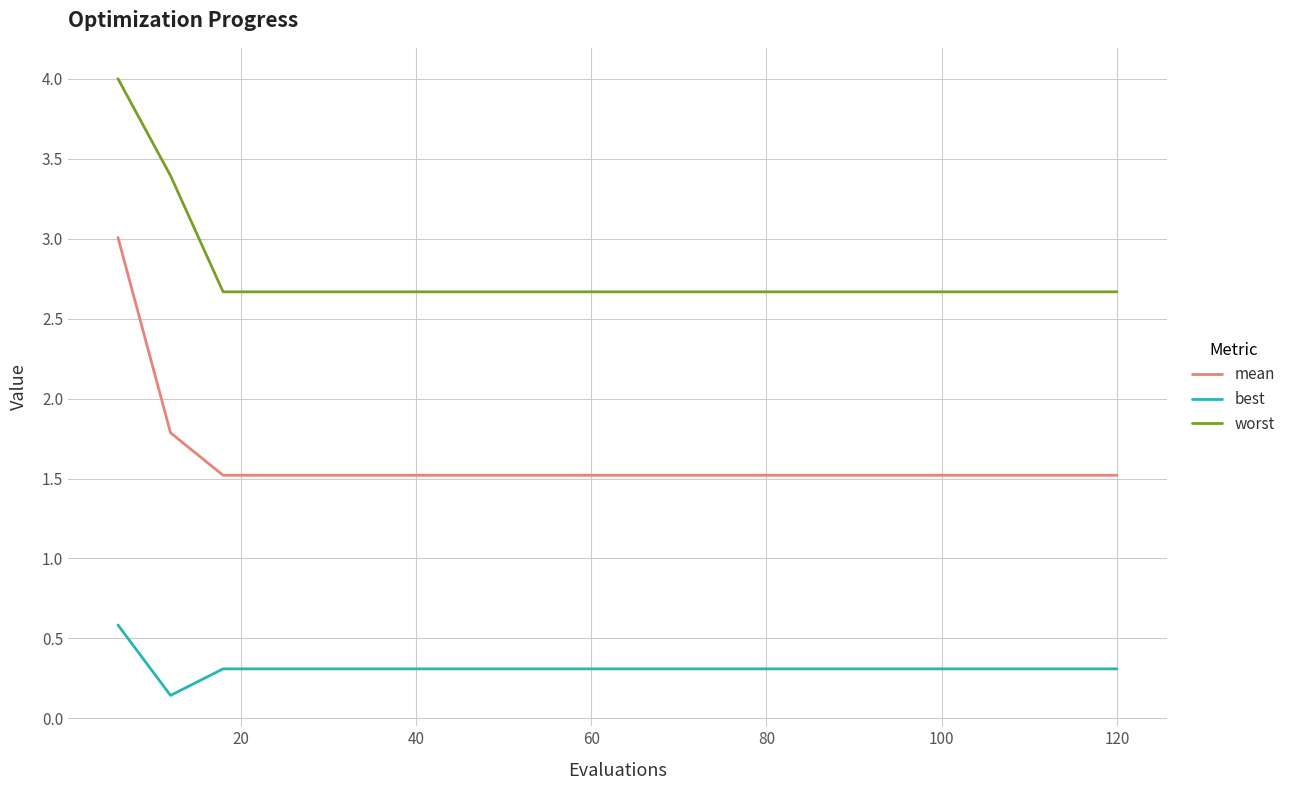

What is the greatest value displayed?

4.0